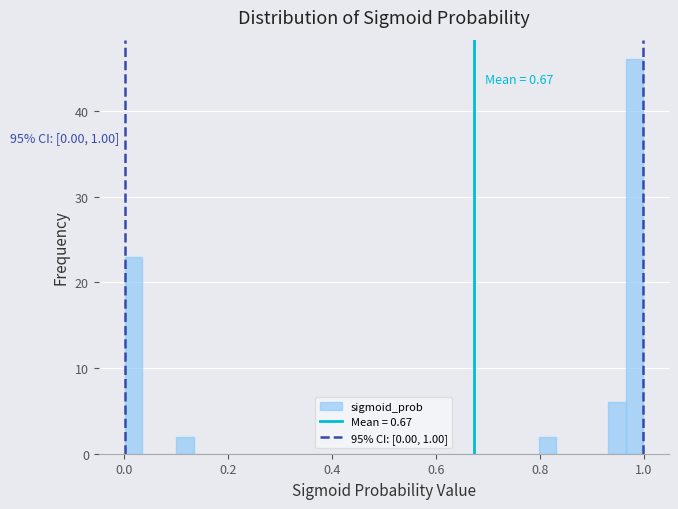

Around what value on the x-axis is the tallest bar? Give the approximate position of its centre, as read against the axis.

0.98